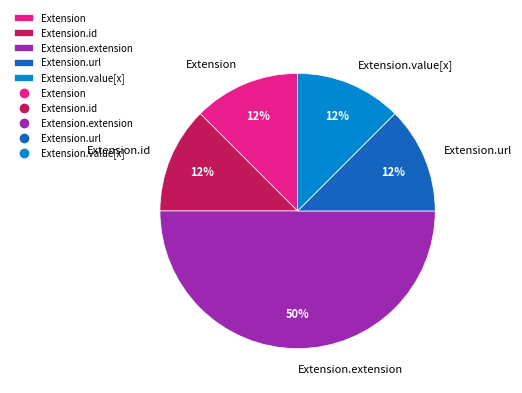

What is the ratio of the value at Extension to the value at Extension.value[x]?

1.0